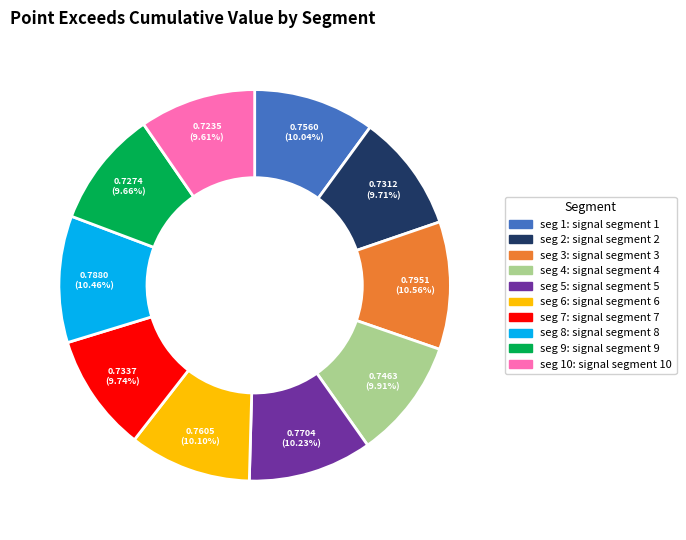

Is there a majority slice in this chart?

No